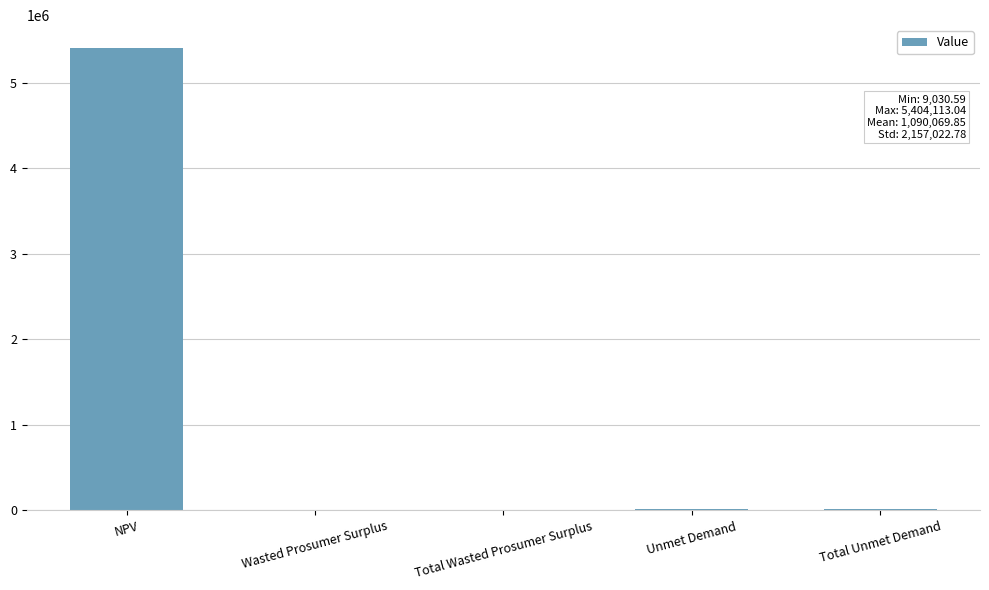

The value at NPV is 5404113.0. True or false?

True